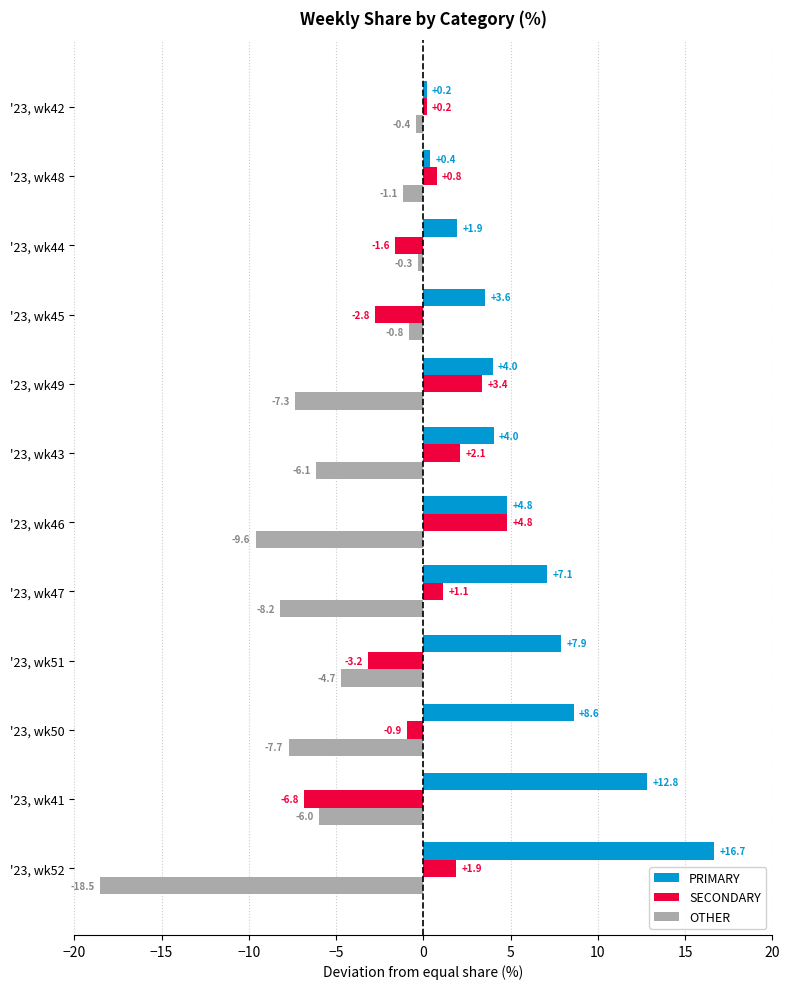

Which series has the largest range (max minus min)?

OTHER